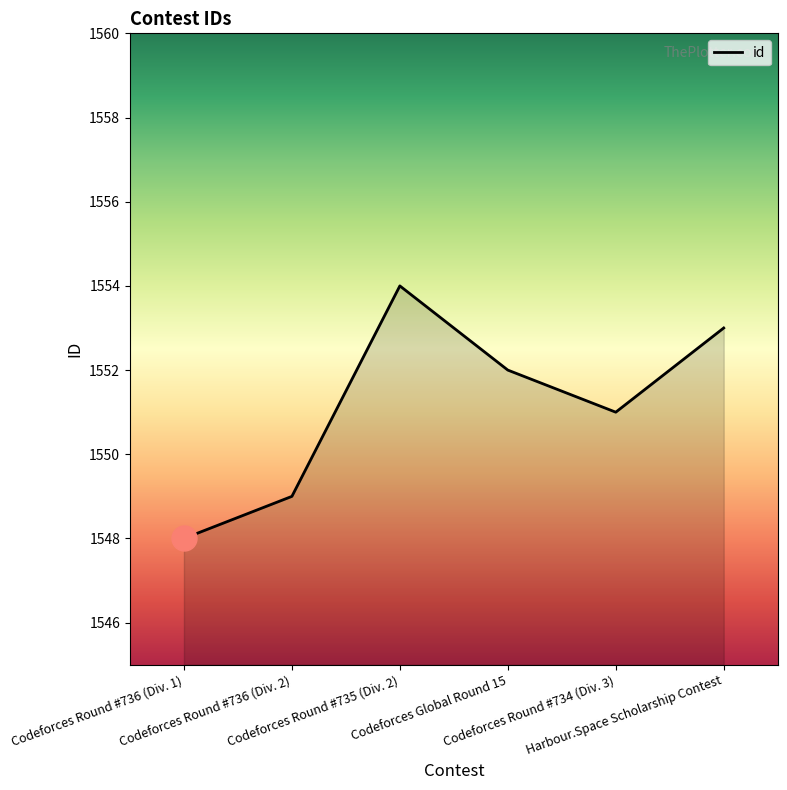

Approximately how many times larger is the value at Codeforces Round #736 (Div. 1) compared to Codeforces Global Round 15?

1.0